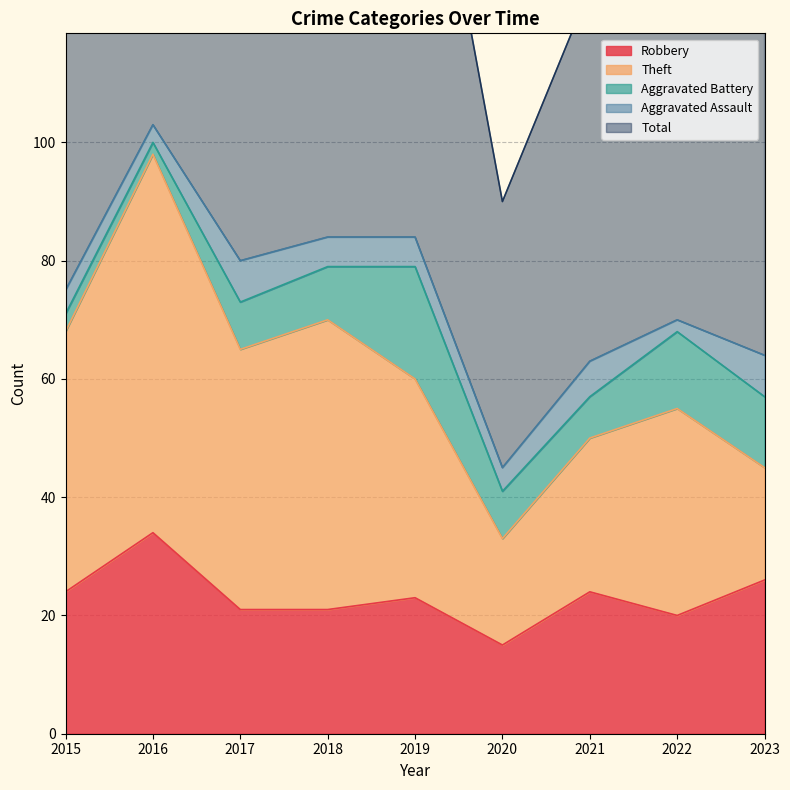

The value of Robbery at 2016 is 34. True or false?

True